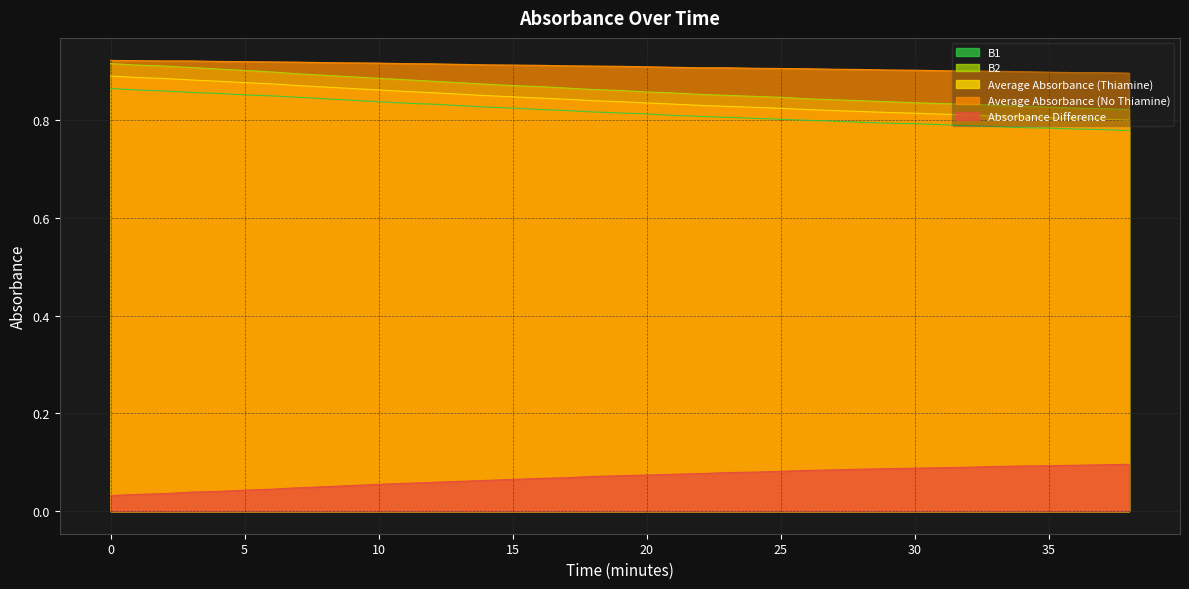

What are all the series names shown in the legend?

B1, B2, Average Absorbance (Thiamine), Average Absorbance (No Thiamine), Absorbance Difference